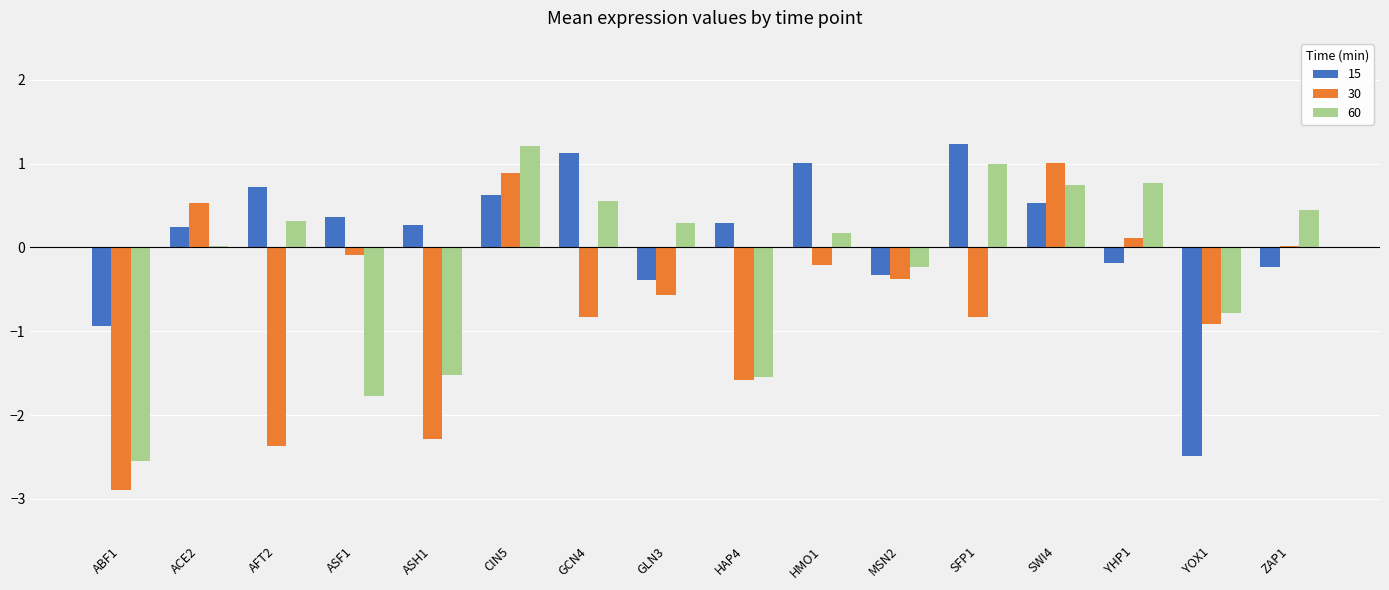

What is the average value of the 60 series?

-0.2